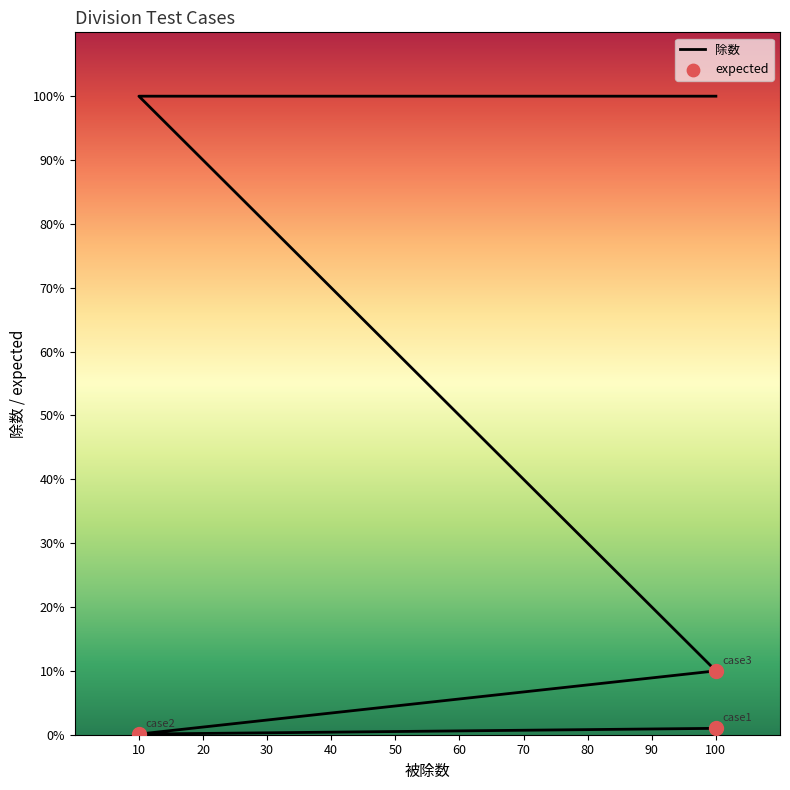

Is the value of expected at 100 greater than the value of 除数 at 10?

No